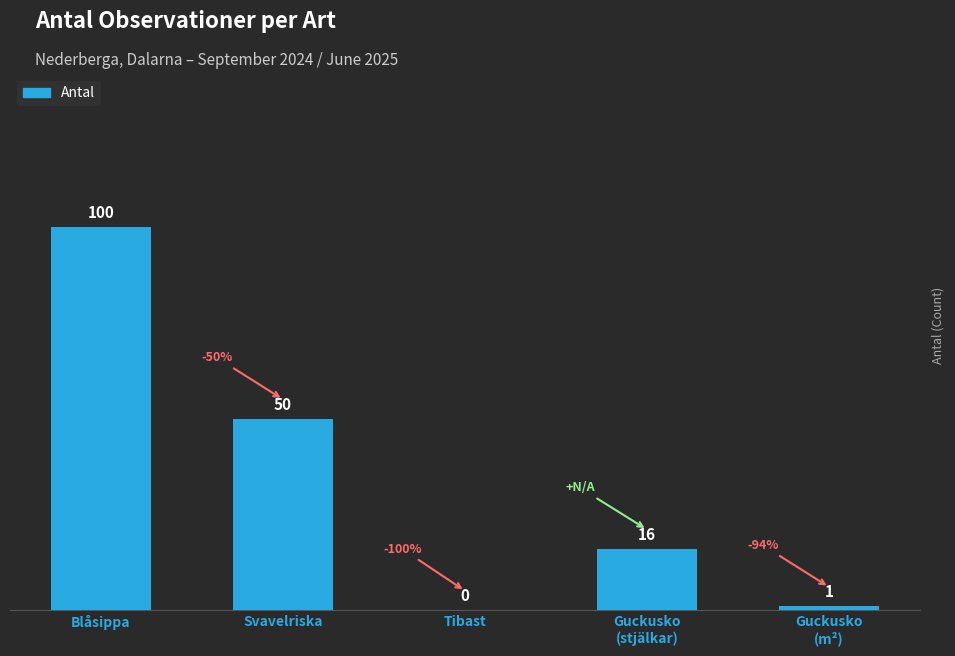

What is the greatest value displayed?

100